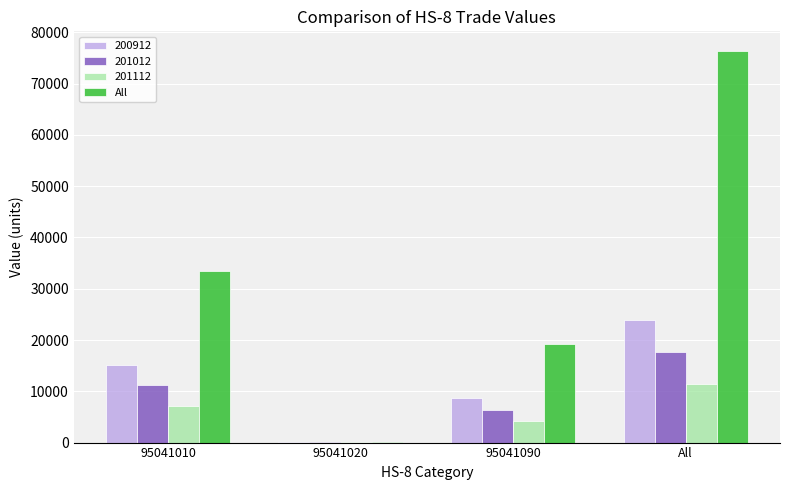

What is the sum of all All values?

129239.2